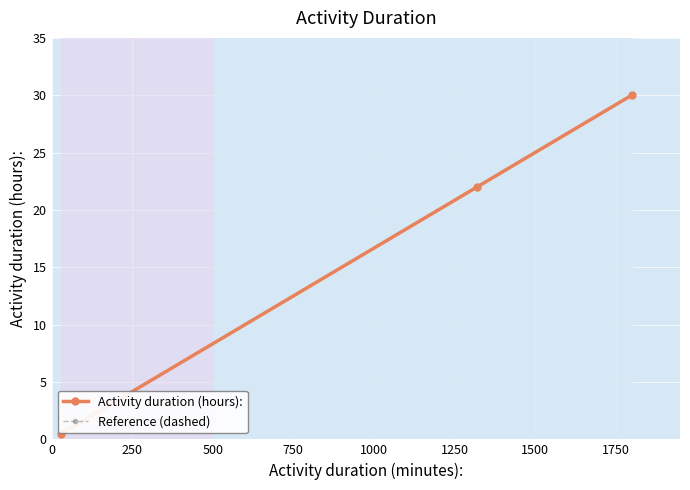

How many lines are shown in the chart?

2